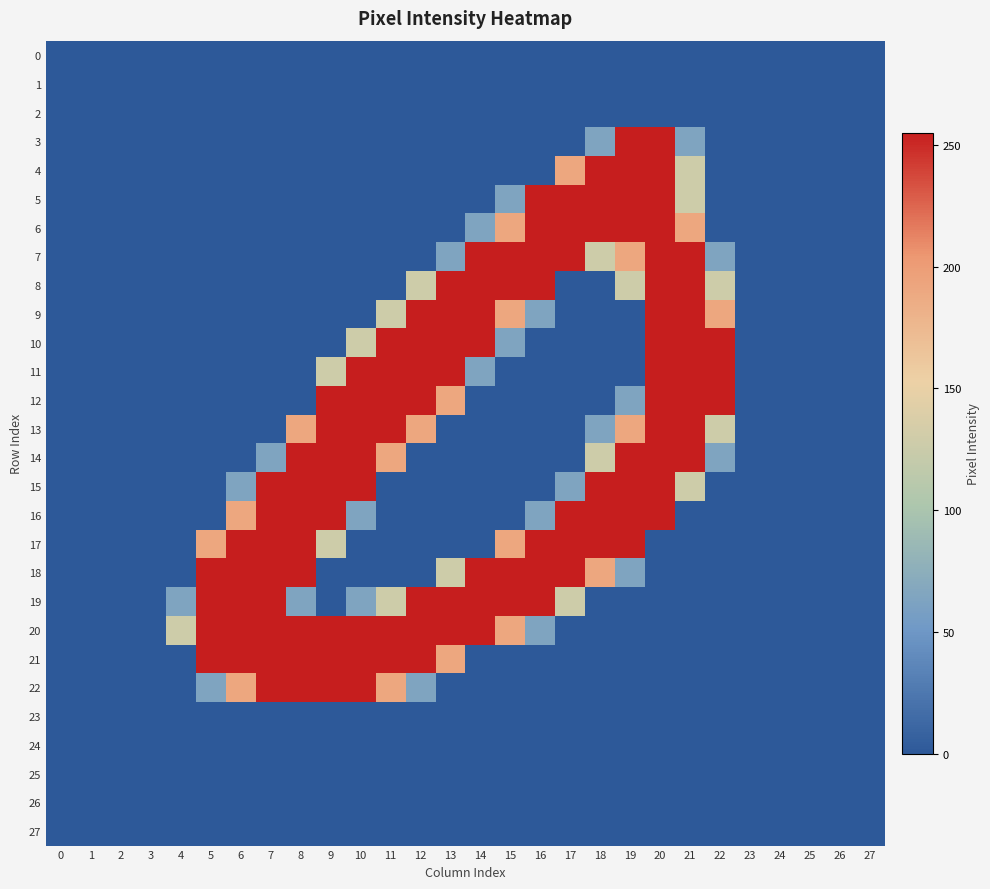

At how many categories does at least one series exceed 25?

19